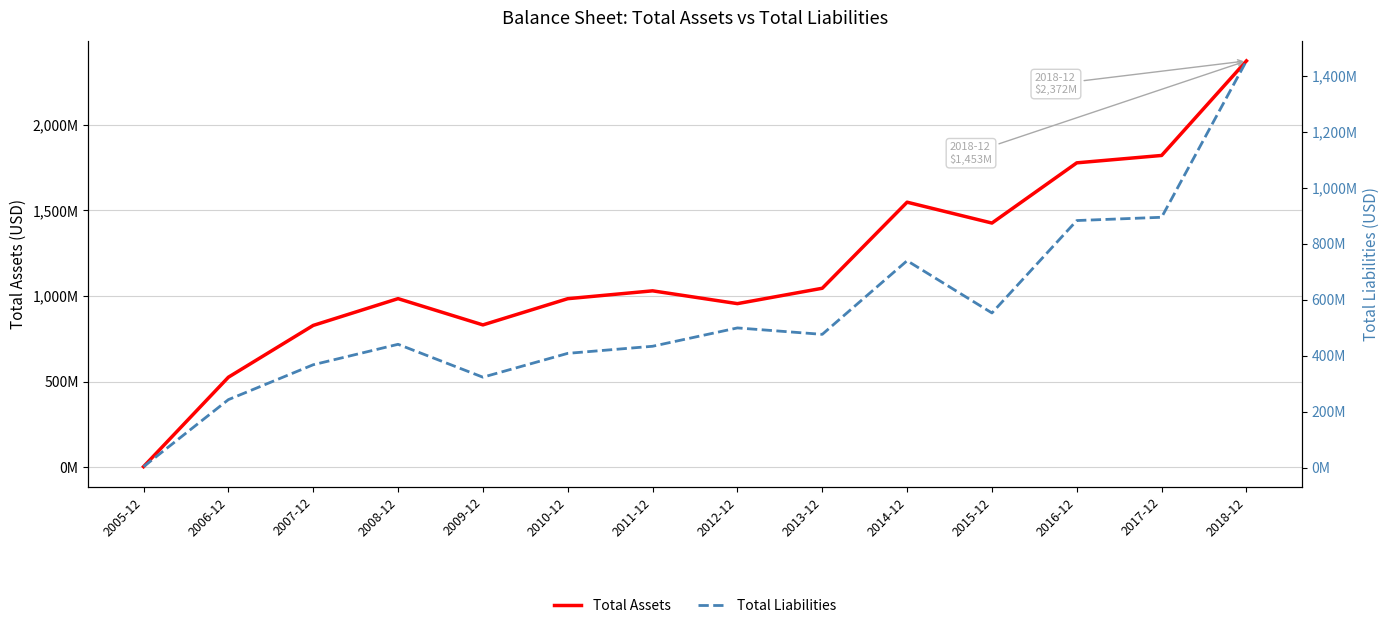

How many lines are shown in the chart?

2